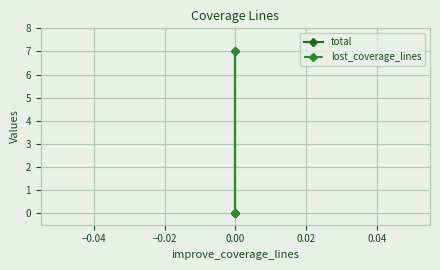

What is the sum of all lost_coverage_lines values?

7